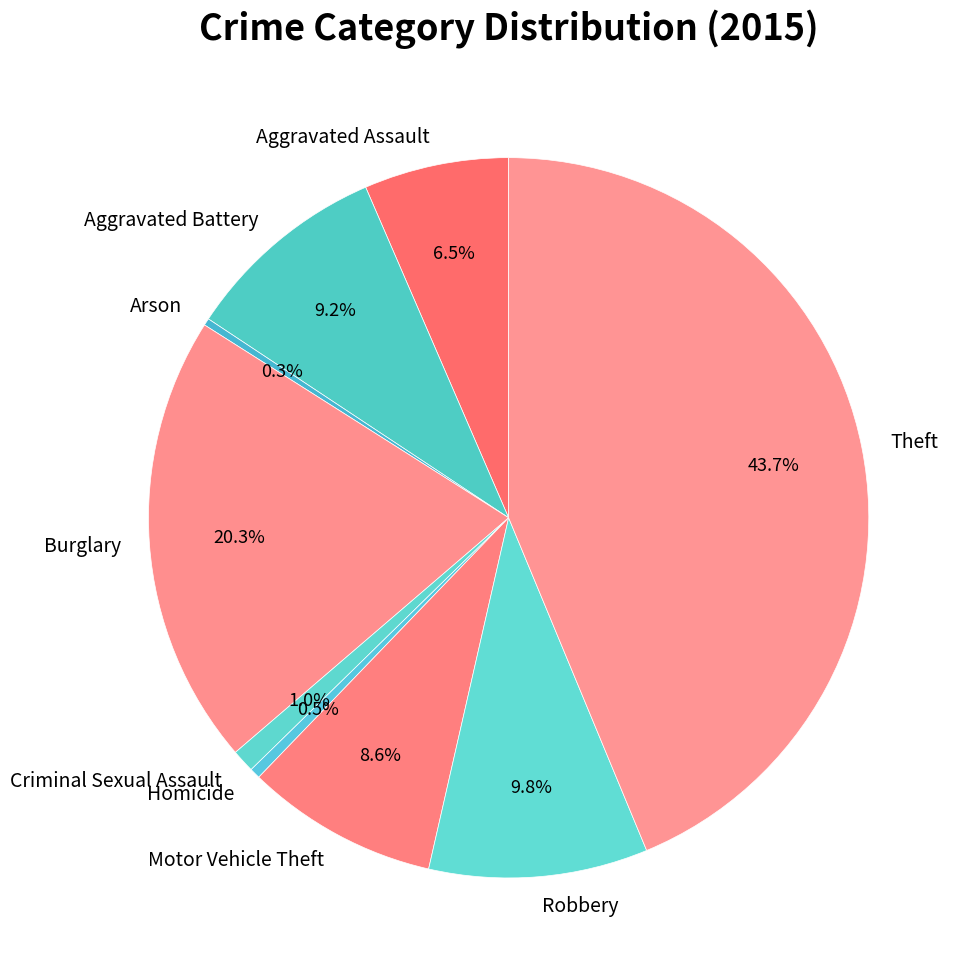

Count the number of slices in the pie.

9